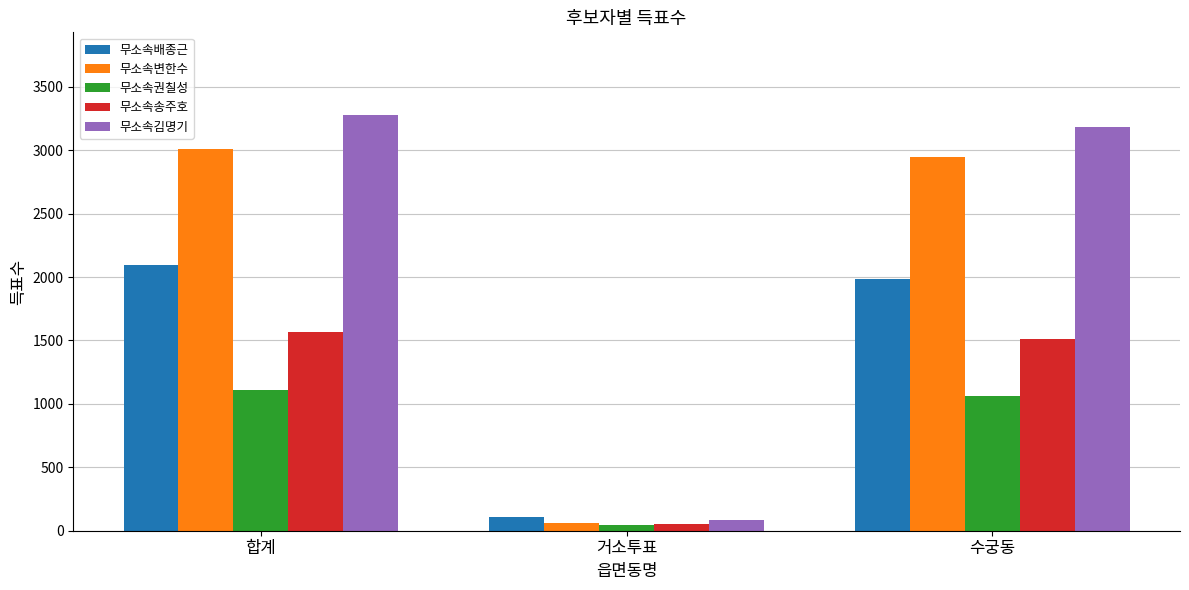

Reading left to right, what are all the values shown in this chart?

무소속배종근: 합계=2096	거소투표=111	수궁동=1984
무소속변한수: 합계=3012	거소투표=63	수궁동=2948
무소속권칠성: 합계=1106	거소투표=45	수궁동=1061
무소속송주호: 합계=1565	거소투표=52	수궁동=1513
무소속김명기: 합계=3275	거소투표=88	수궁동=3186